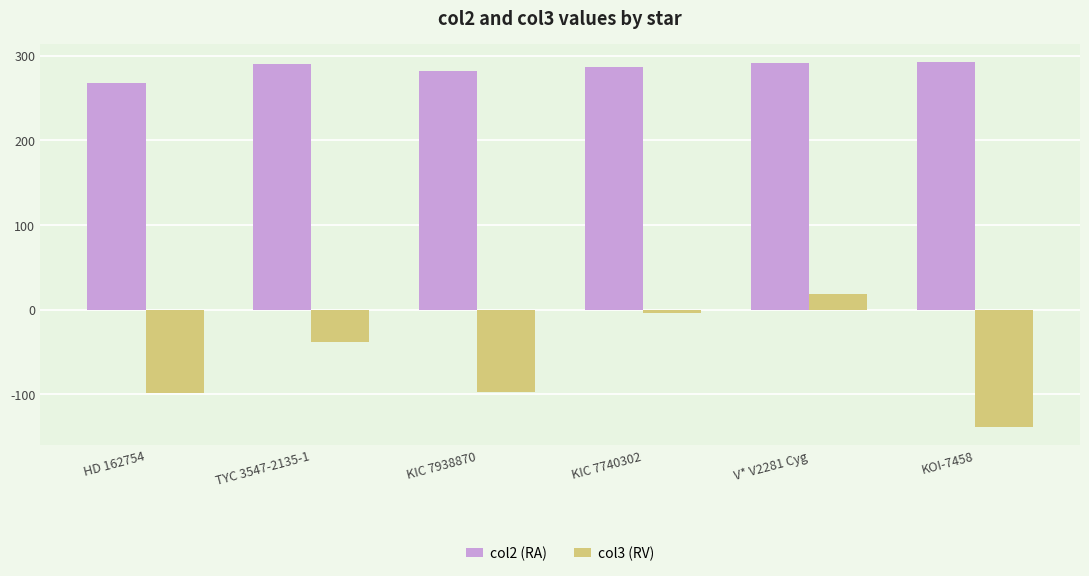

Which label corresponds to the smallest value in the chart?

KOI-7458